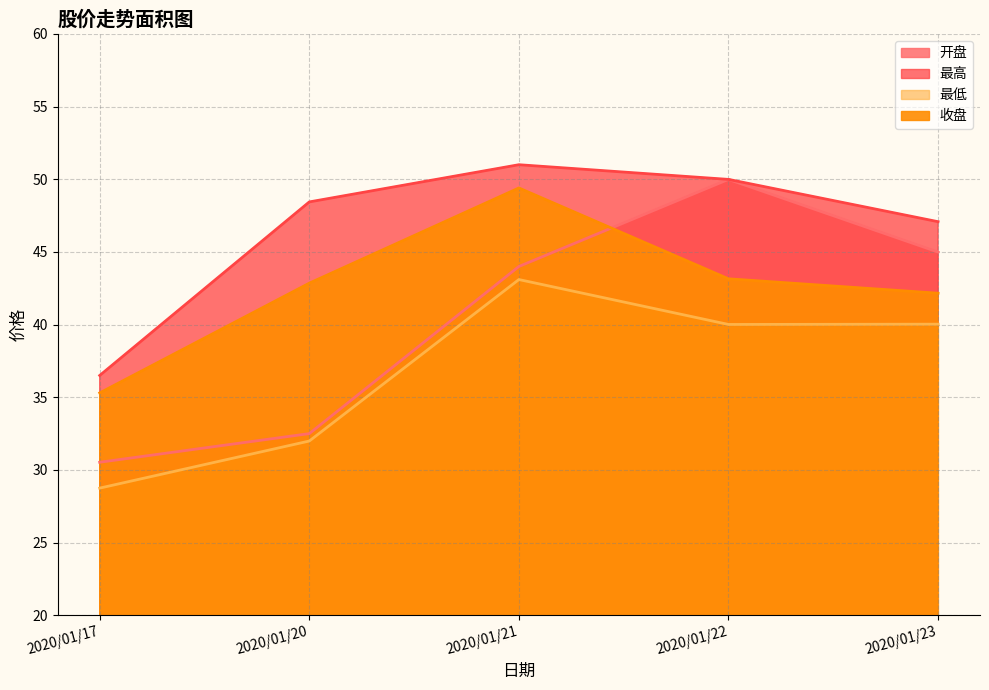

At which label is 收盘 closest to 42?

2020/01/23